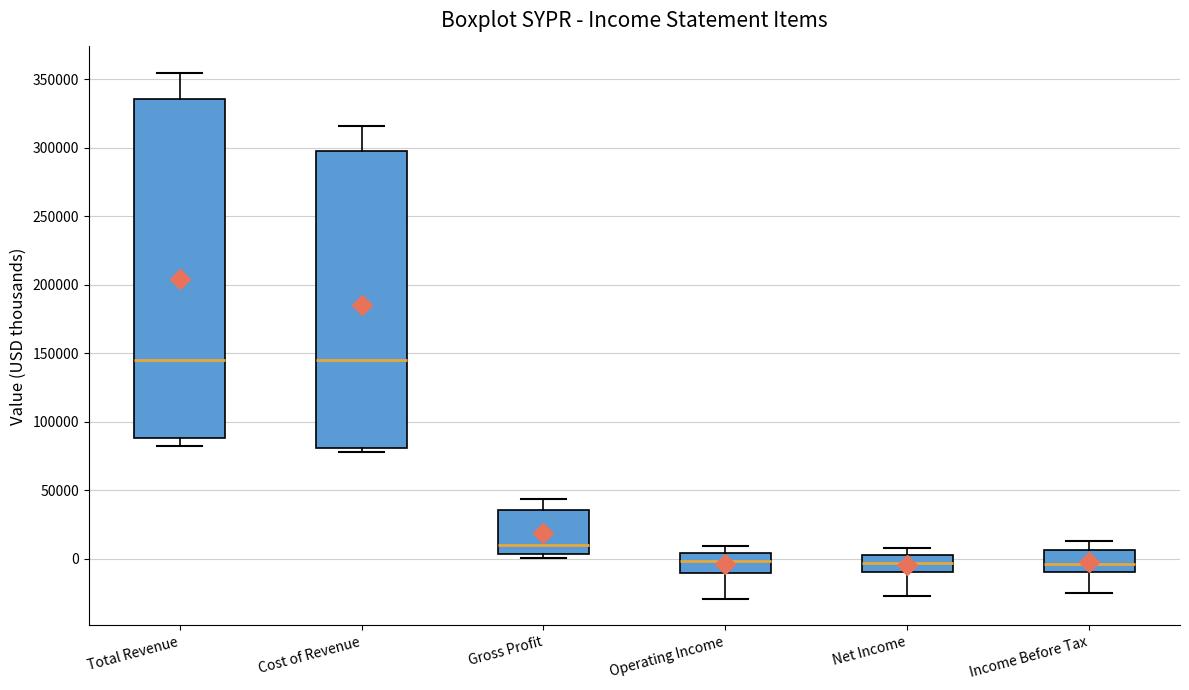

Reading left to right, read every box against the y-axis: the position of its median line, the range the box covers, and the ends of its whiskers. The values are not printed on the chart, so give them approximately, as read against the axis.

Total Revenue: median 145000, box 90000 to 335000, whiskers 80000 to 355000
Cost of Revenue: median 145000, box 80000 to 300000, whiskers 80000 (just below the box's lower edge) to 315000
Gross Profit: median 10000, box 5000 to 35000, whiskers 0 to 45000
Operating Income: median 0, box -10000 to 5000, whiskers -30000 to 10000
Net Income: median -5000, box -10000 to 5000, whiskers -25000 to 10000
Income Before Tax: median -5000, box -10000 to 5000, whiskers -25000 to 15000